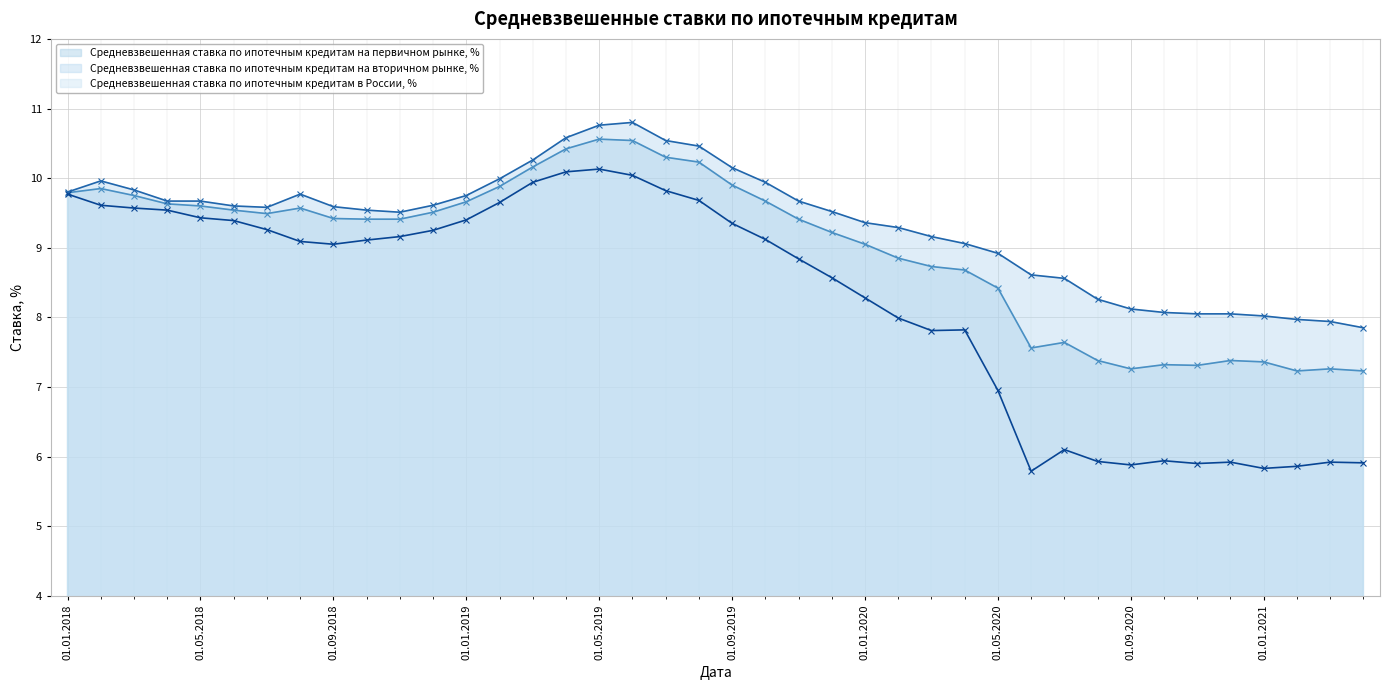

What is the maximum value shown in the chart?

10.8